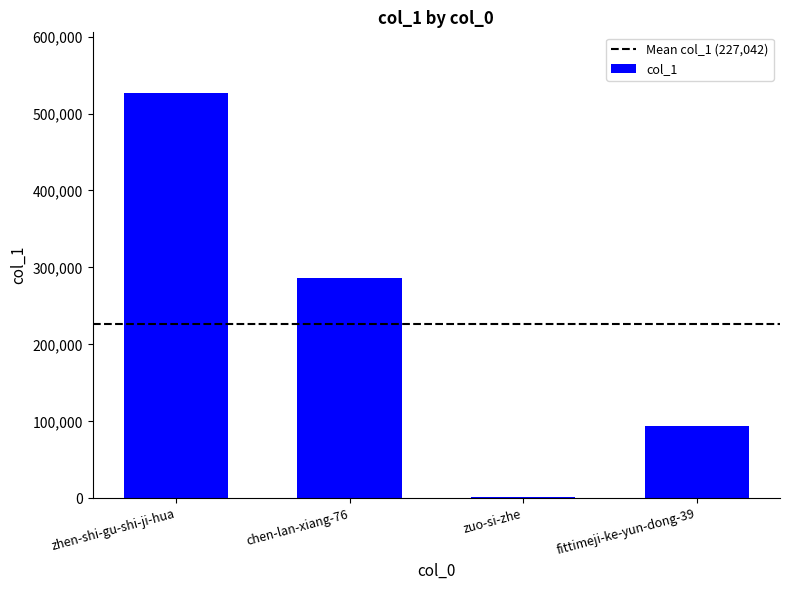

Is it true that the value at zhen-shi-gu-shi-ji-hua is 179498?

False